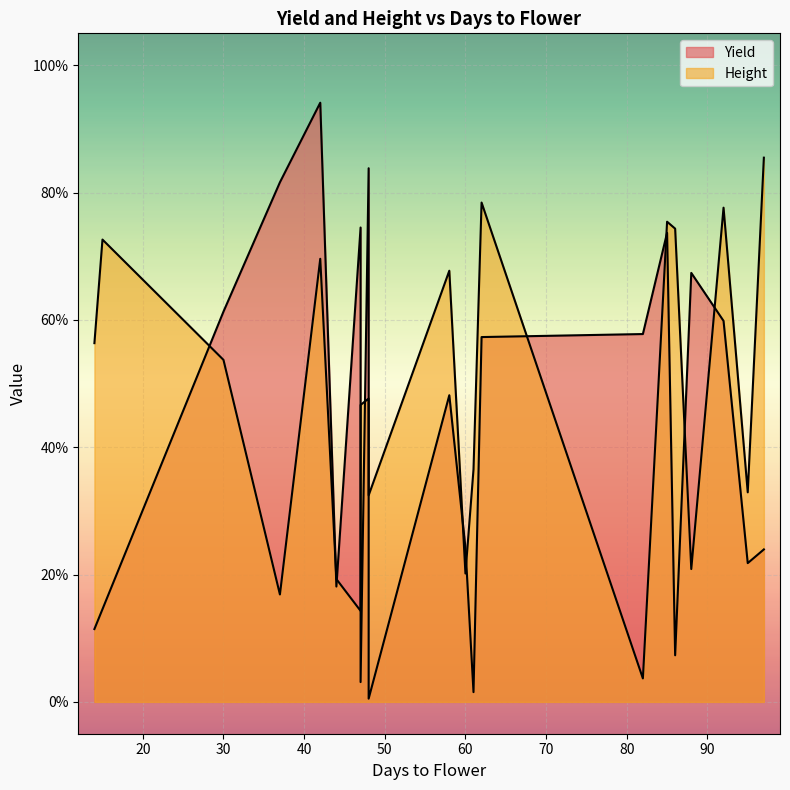

List the series in order of their peak value, highest first.

Yield, Height